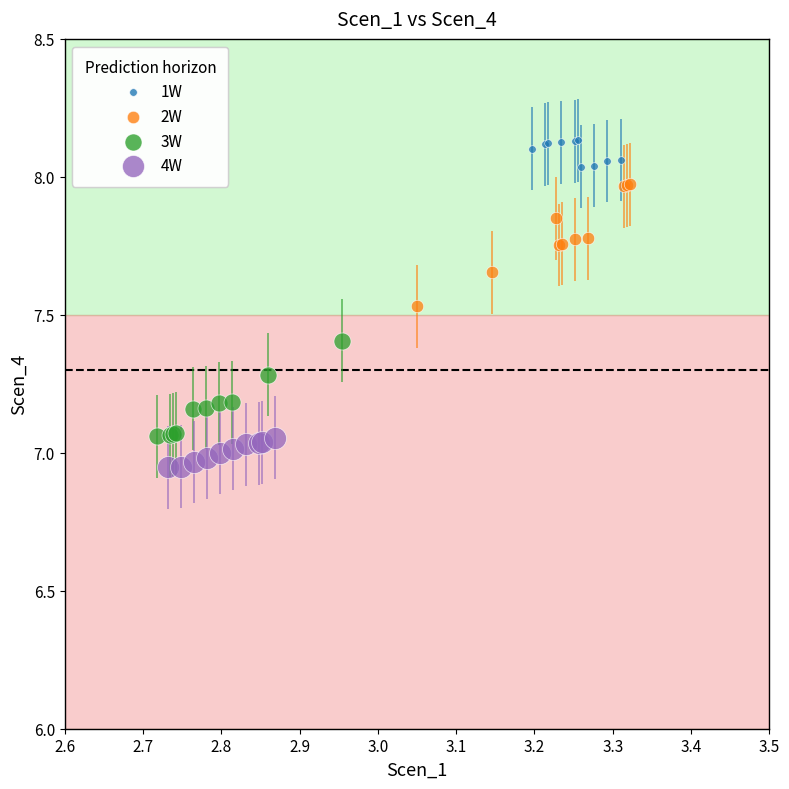

What are all the series names shown in the legend?

1W, 2W, 3W, 4W